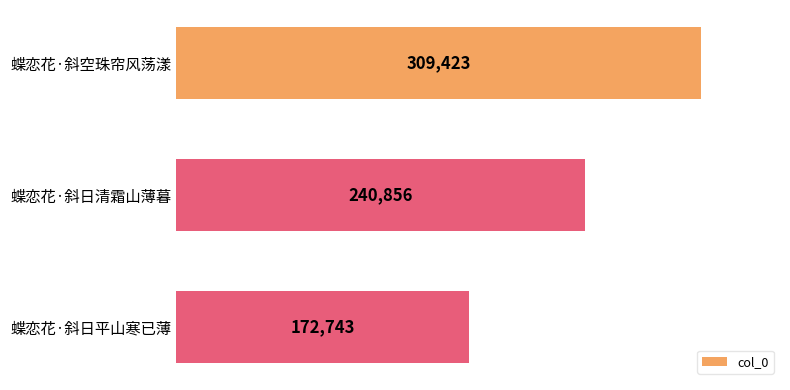

Count the number of data series in this chart.

1